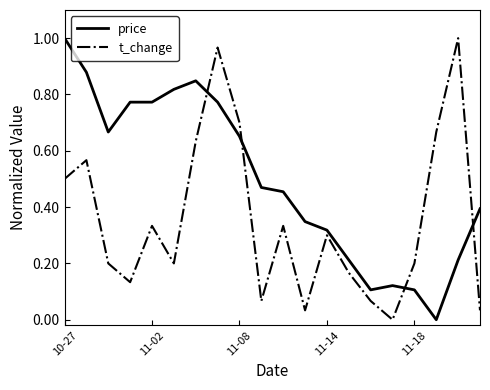

Which series has the largest total across all categories?

price